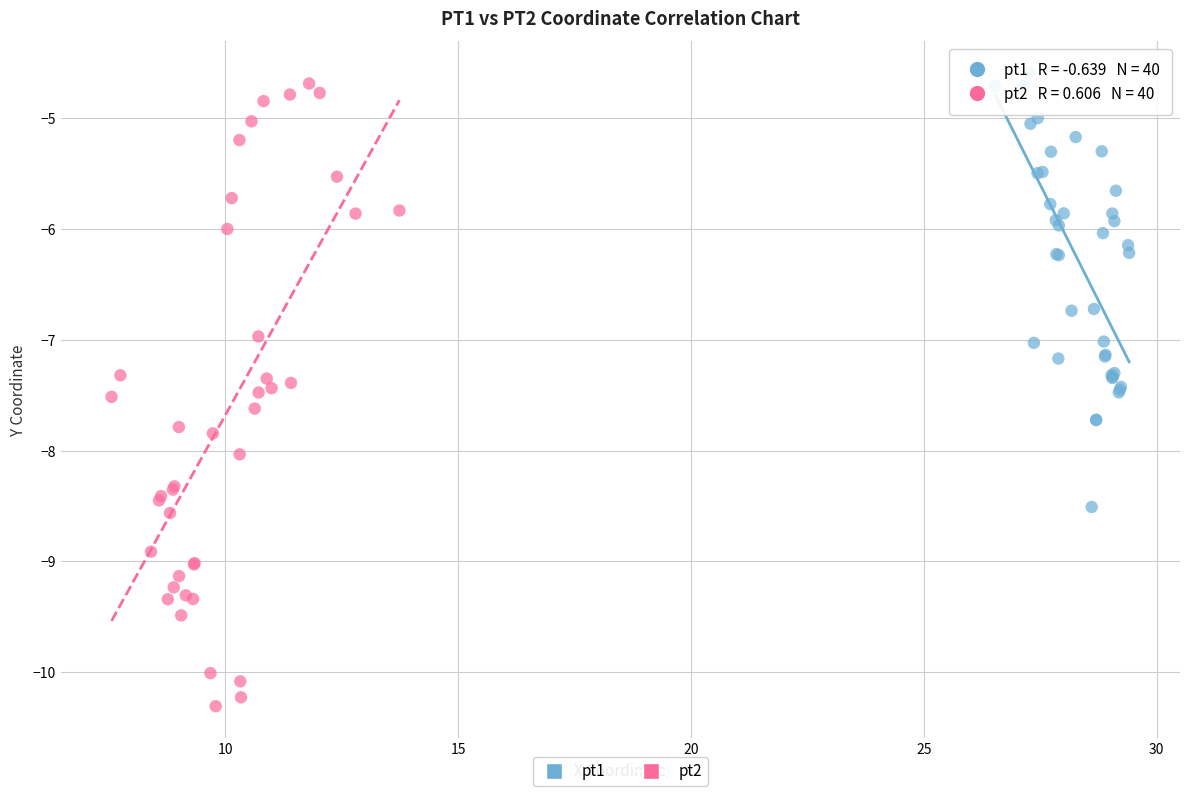

Which series contains the lowest Y value?

pt2